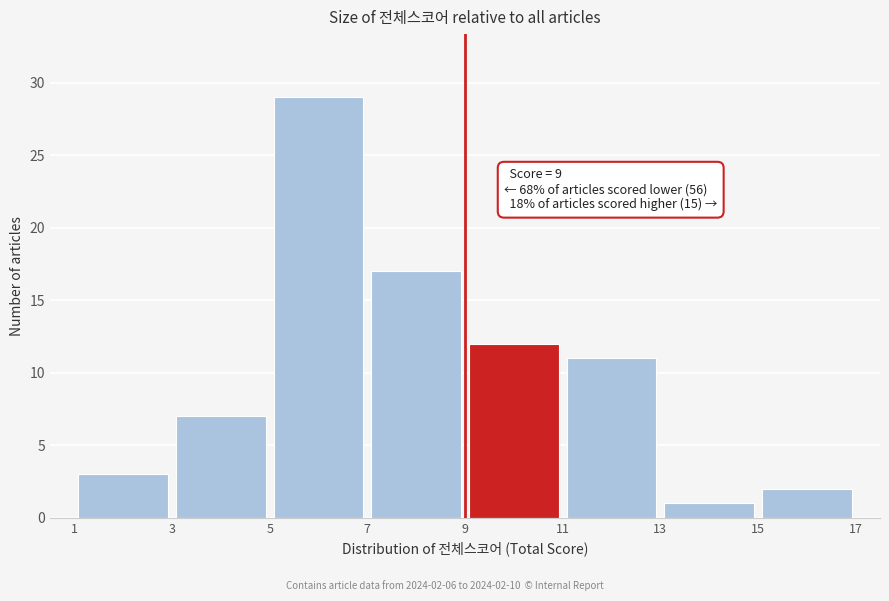

Which range on the x-axis has the tallest bar?

5 to 7